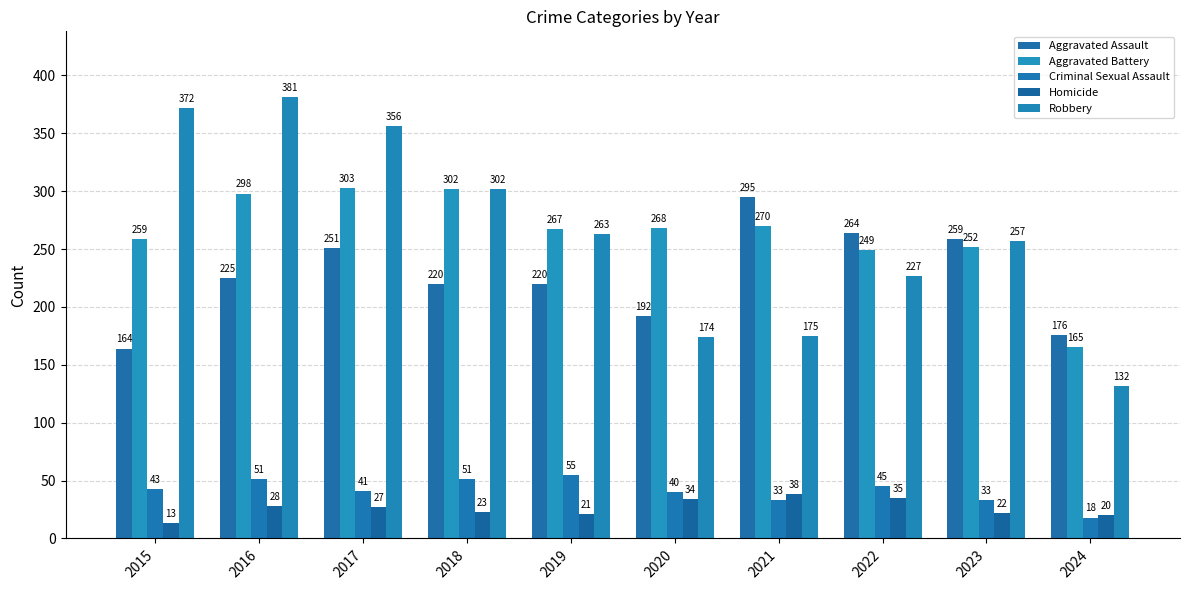

How many data points in Homicide are less than 27?

5